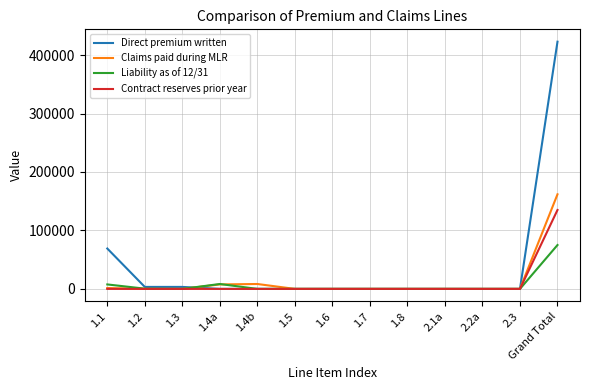

Which series has the largest range (max minus min)?

Direct premium written